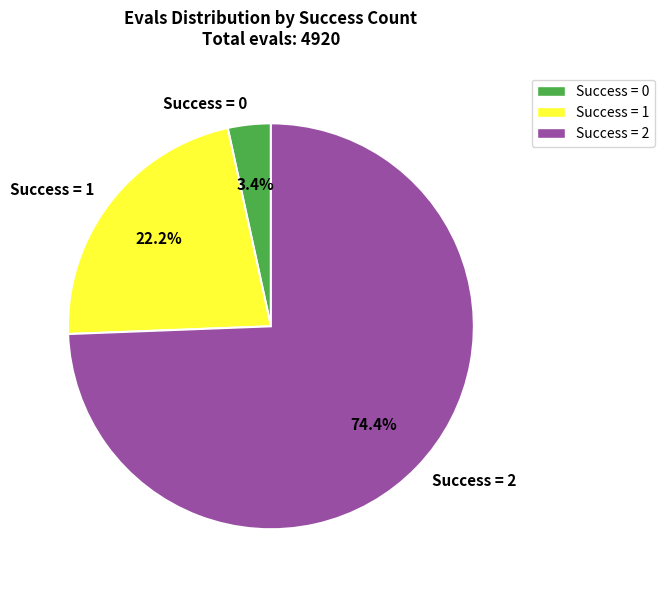

How much of the chart is everything except Success = 0?

96.6%